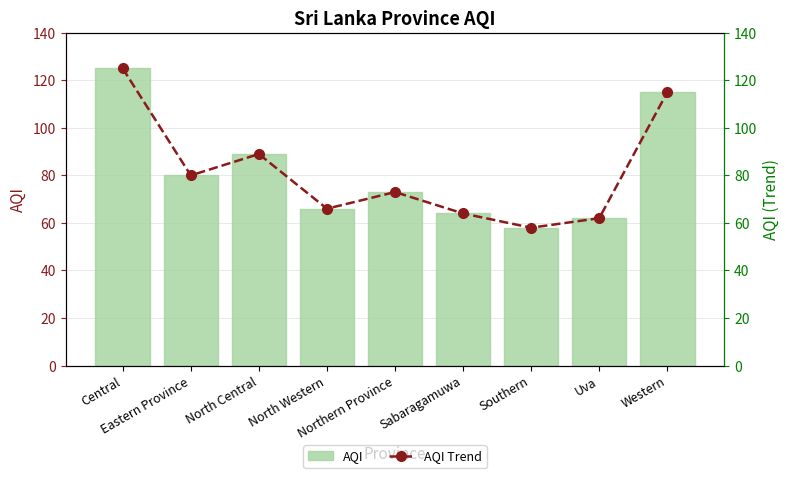

Which label corresponds to the smallest value in the chart?

Southern